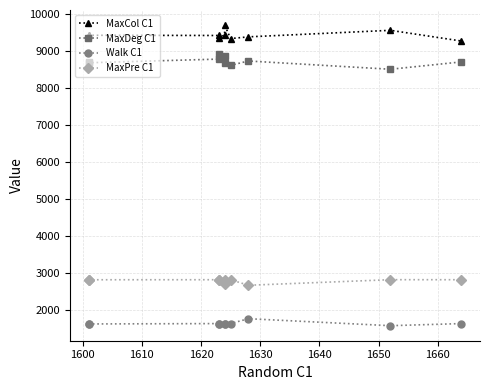

Between 1660 and 1610, which is larger?

1610